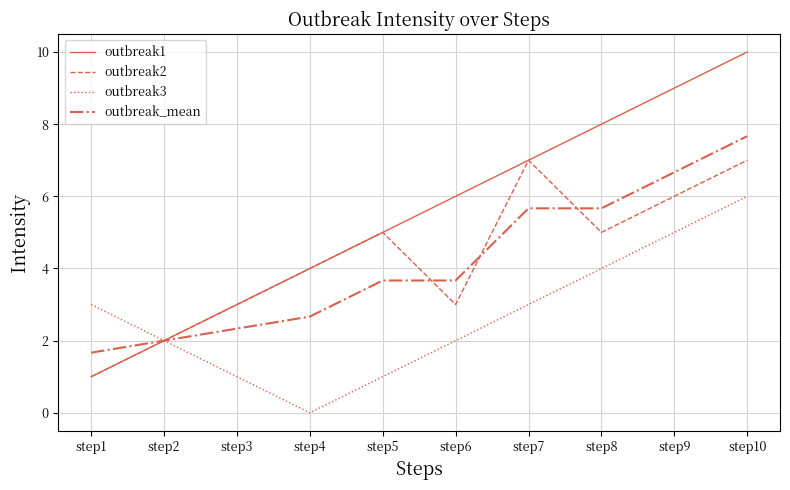

True or false: outbreak1 has a value of 6.0 at step6.

True